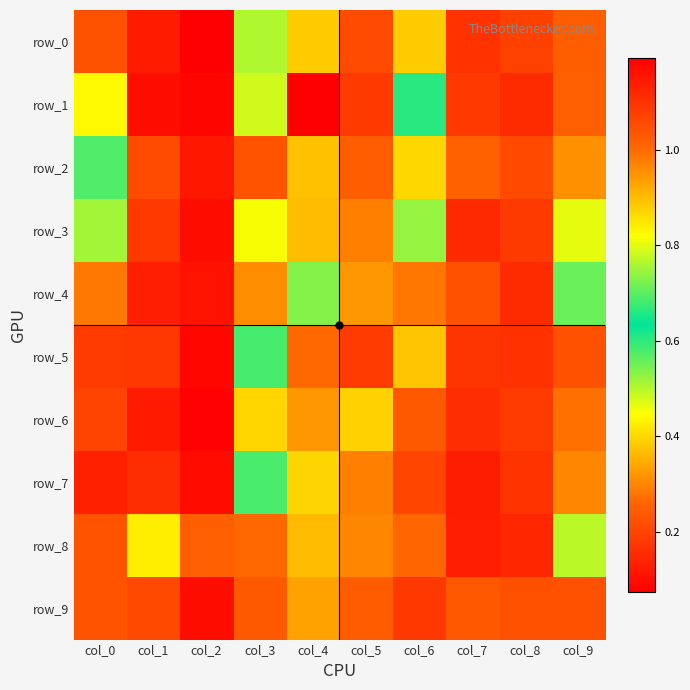

At how many categories does at least one series exceed 0?

10